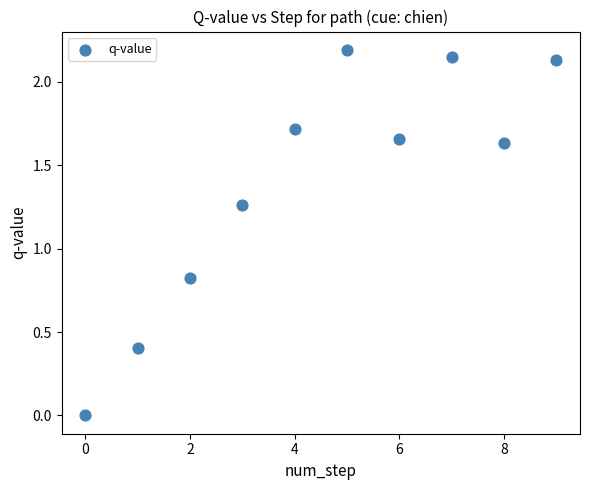

What Y value in the scatter plot is closest to 1?

0.8